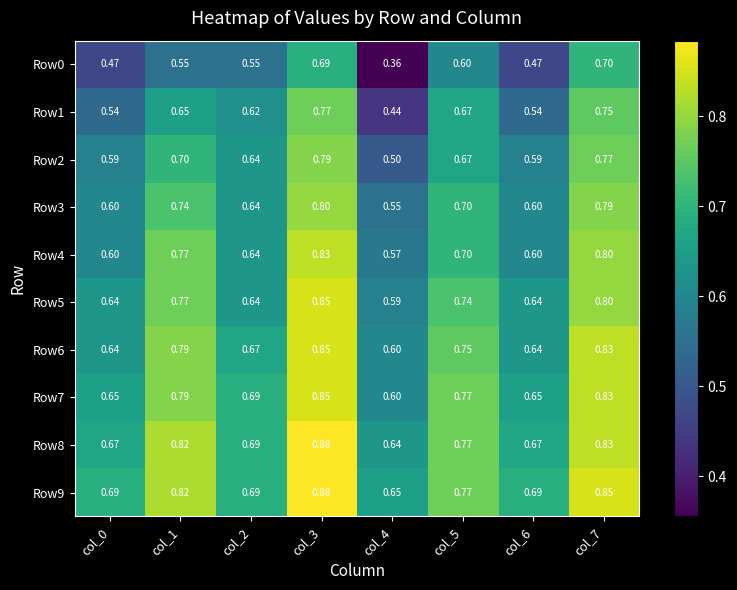

Is the value of Row0 at col_1 greater than the value of Row8 at col_7?

No